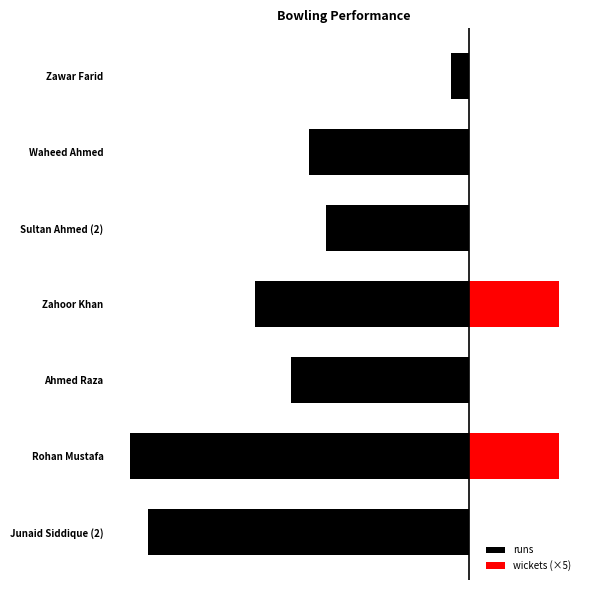

What is the minimum value shown in the chart?

-19